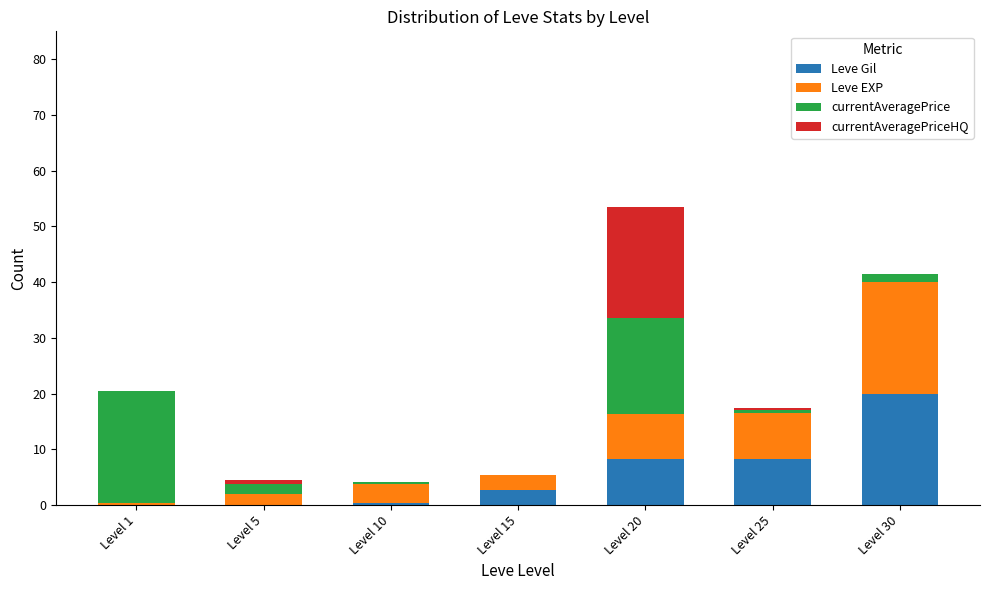

The Leve Gil series shows 8.4 at Level 25. True or false?

True